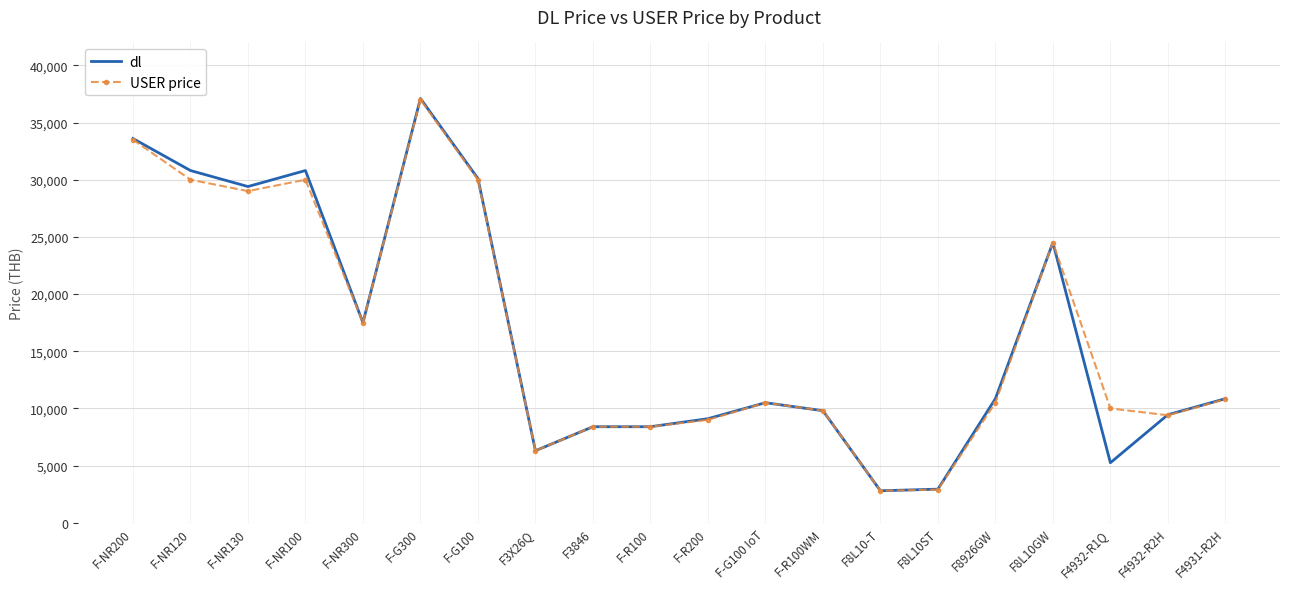

At which category is the sum across all series the highest?

F-G300